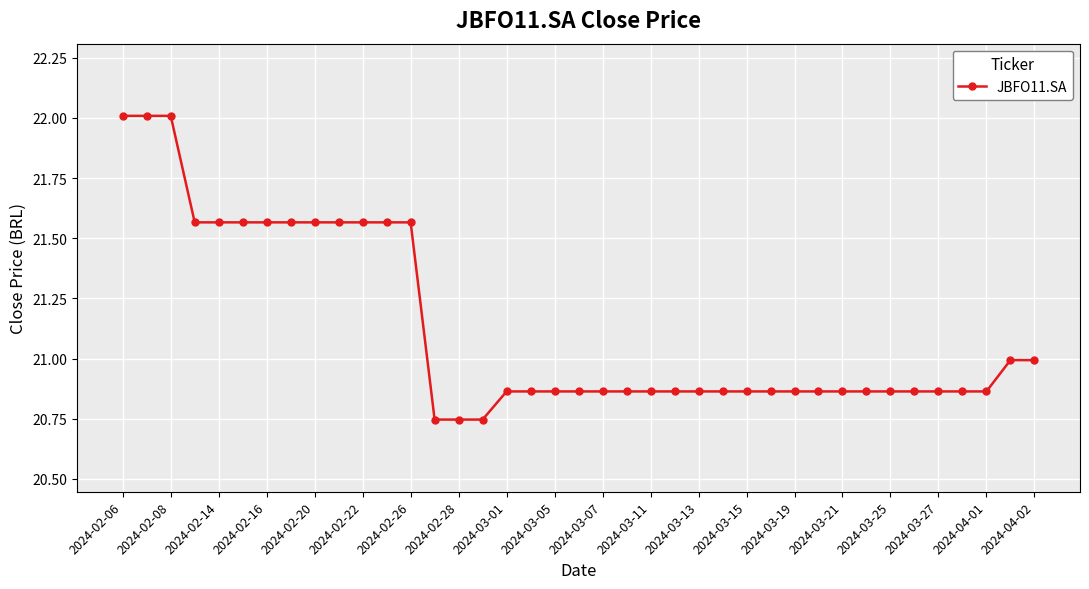

What is the value of the 39th point from the left?

21.0